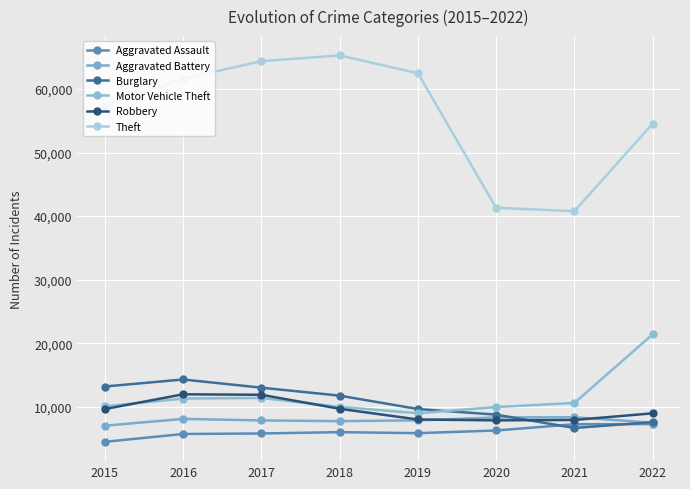

What is the value of the Burglary point at the 4th from the left?

11746